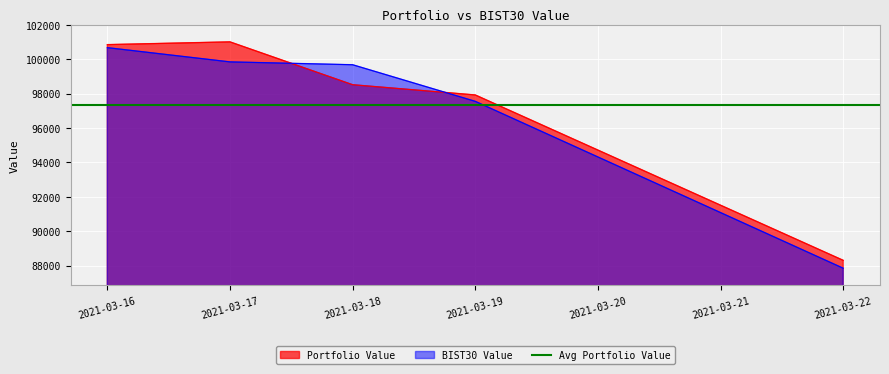

At which label does Portfolio Value reach its minimum?

2021-03-22